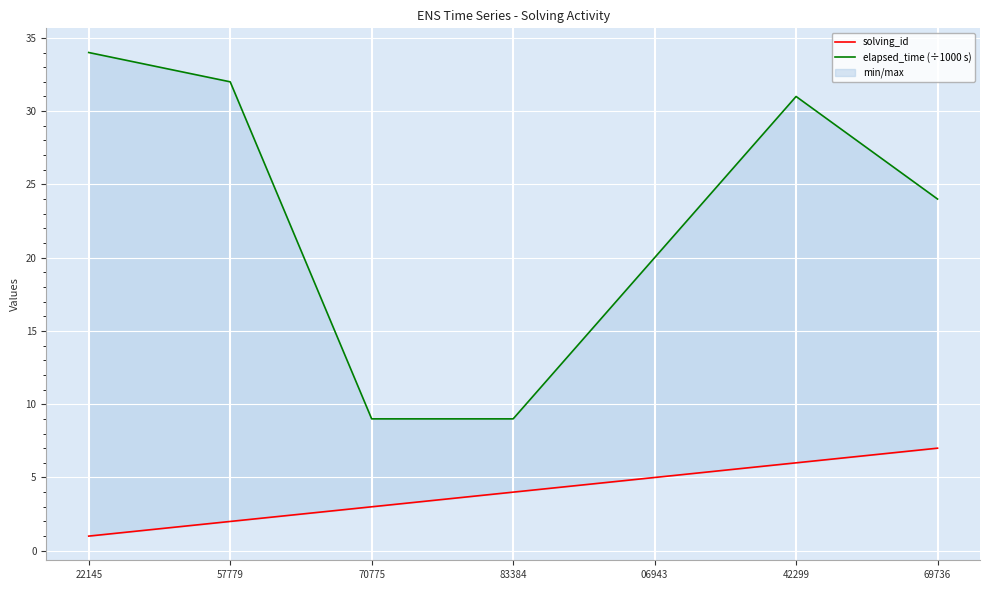

What is the total value across all series at 70775?

12